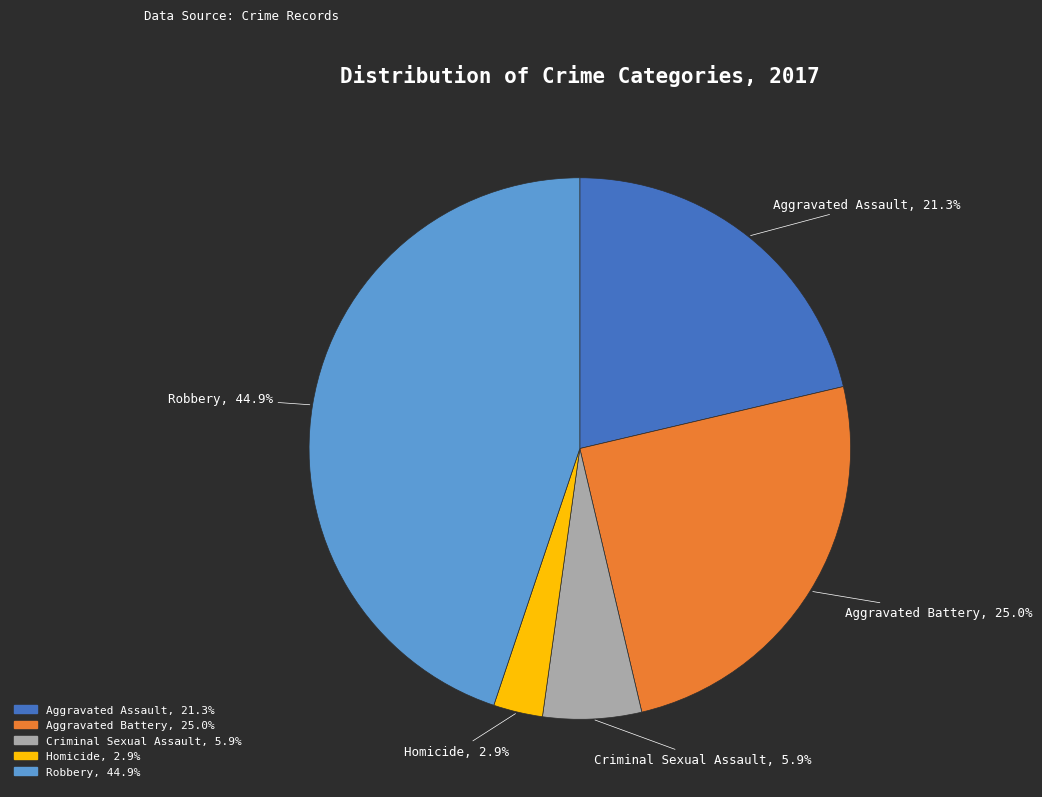

What percentage do Homicide and Aggravated Battery together represent?

27.9%